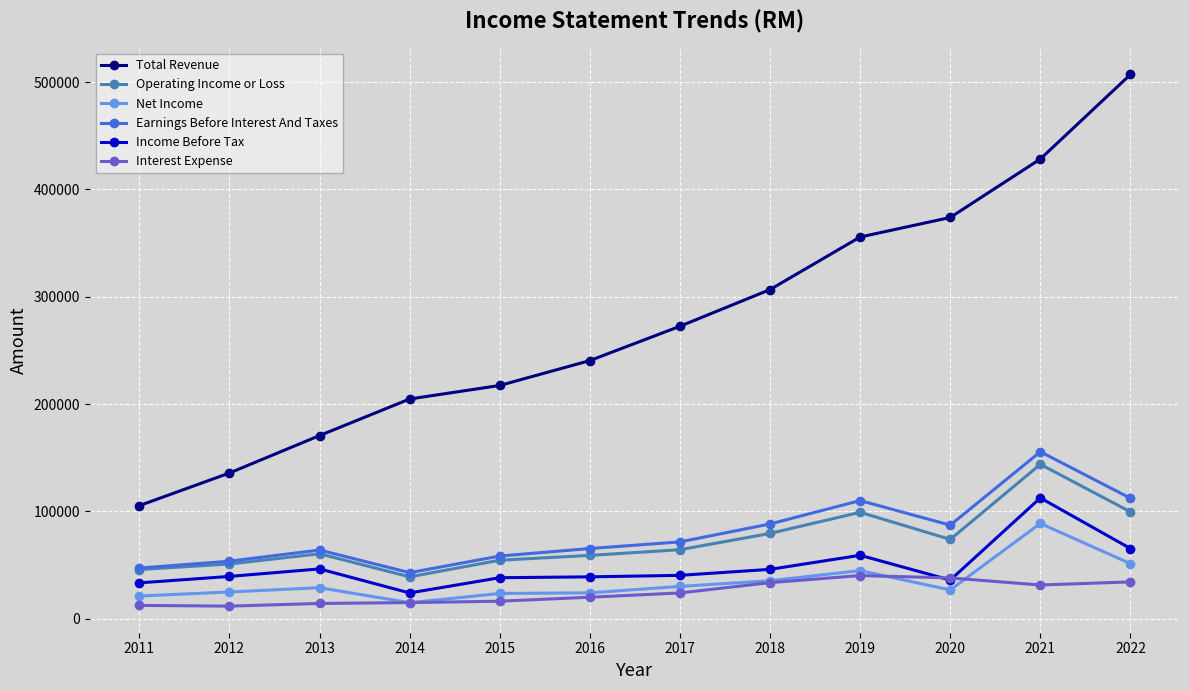

Which series has the widest spread of values?

Total Revenue